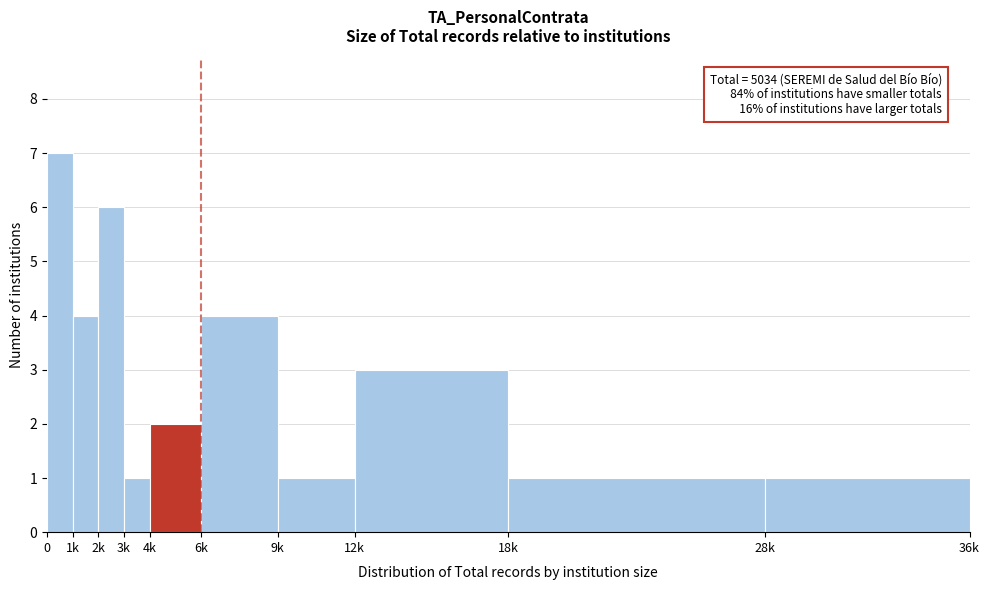

Reading right to left, list all the values displayed in this chart.

28k=1	18k=1	12k=3	9k=1	6k=4	4k=2	3k=1	2k=6	1k=4	0=7